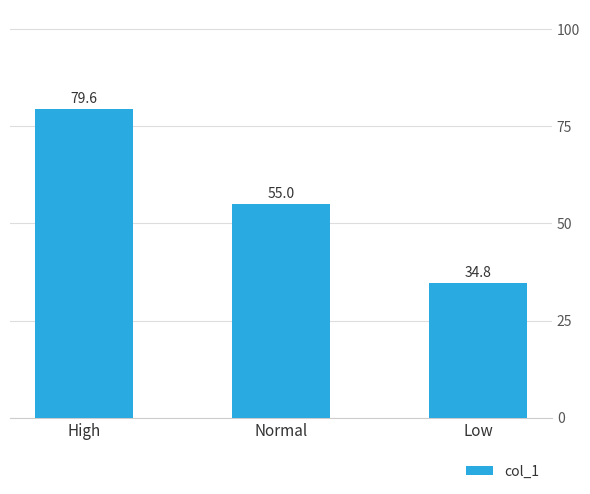

What position from the left is Low?

3